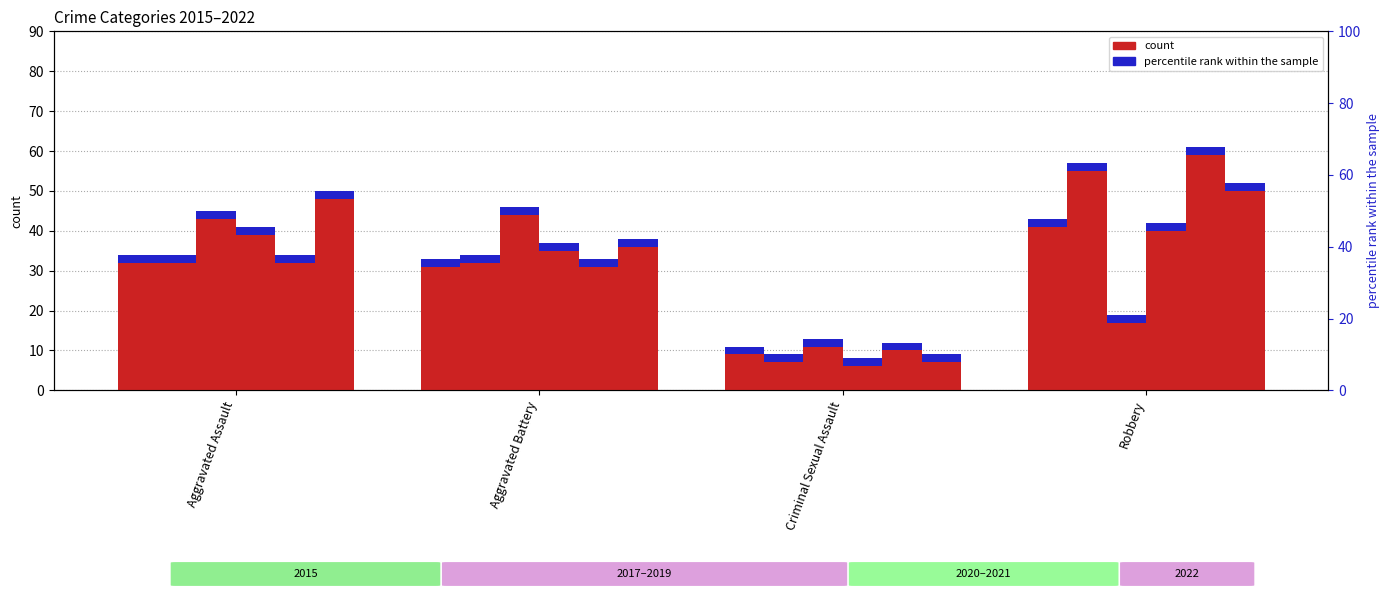

Where does the 2020 series first go above 39?

Robbery